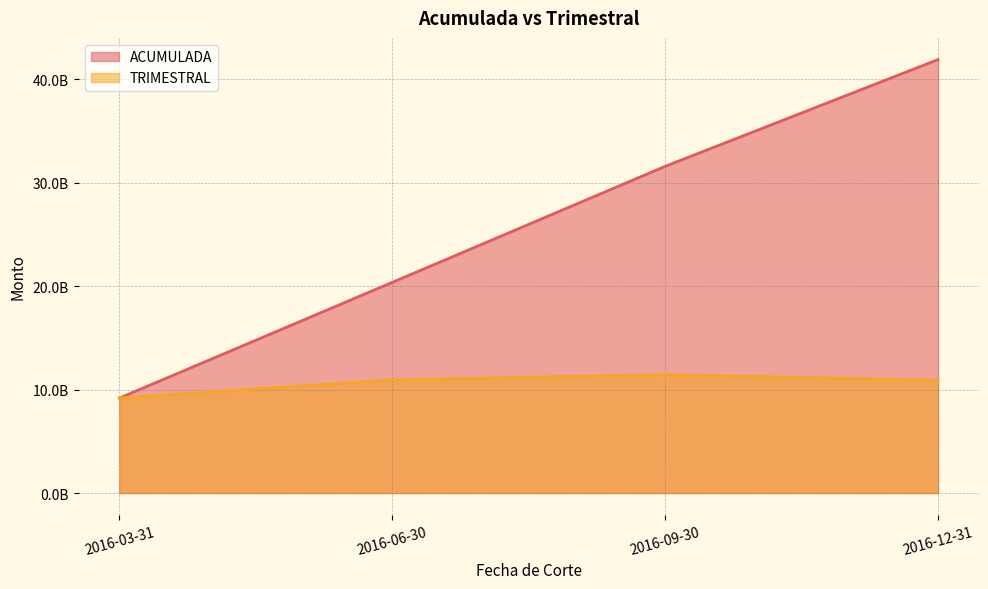

Does the chart display data point markers on the line(s)?

No